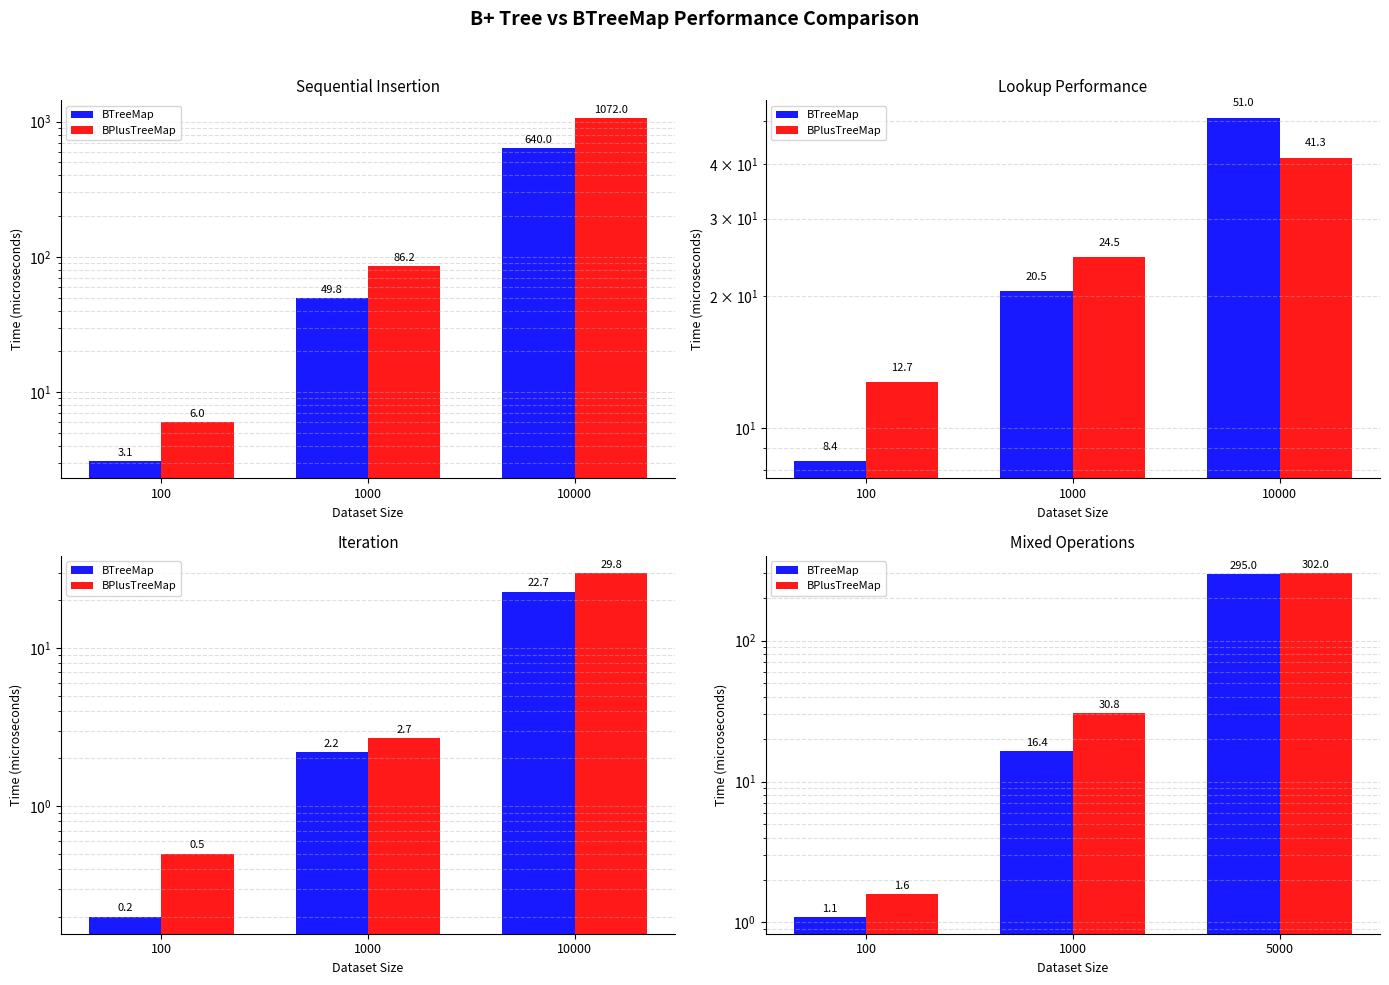

Which category has the highest value in the BPlusTreeMap series?

5000